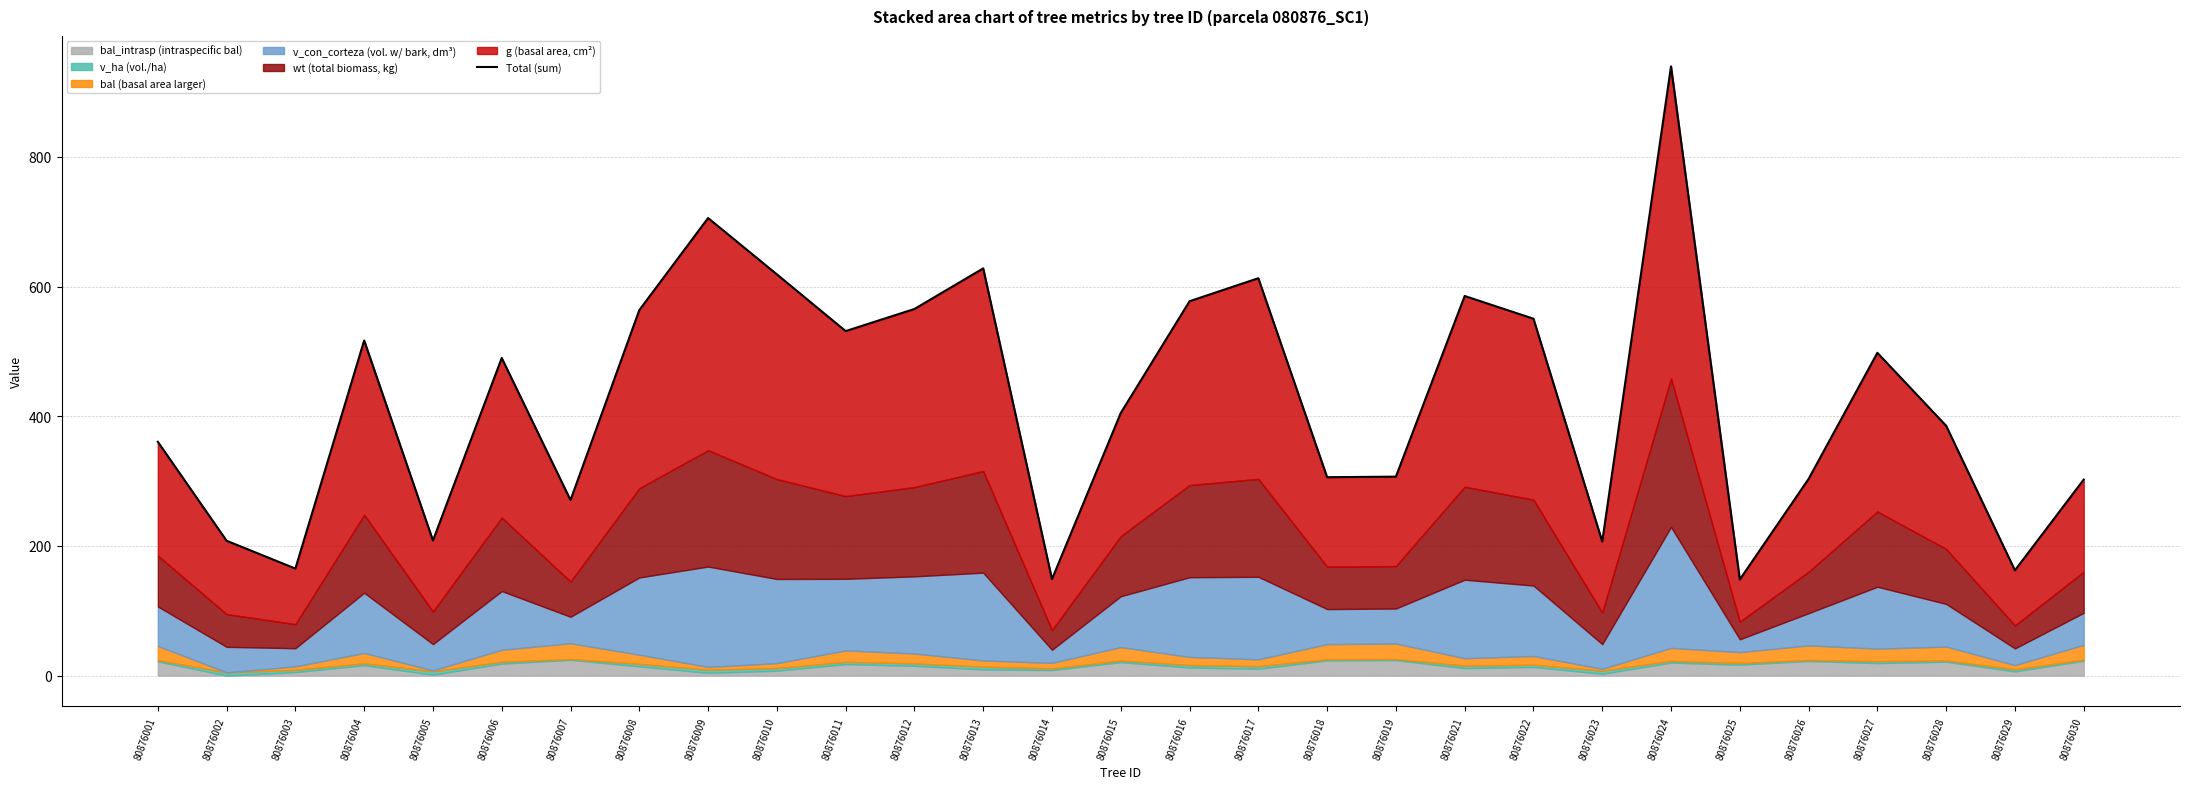

What is the difference between the maximum and minimum values?

791.3